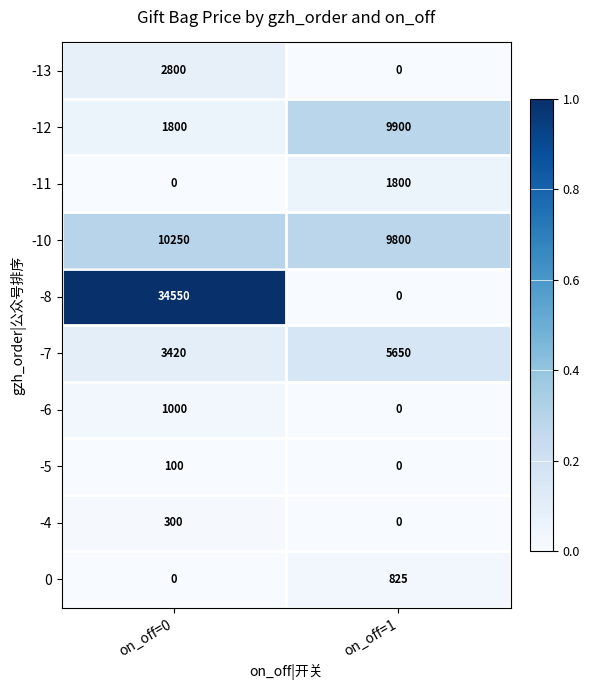

List the series in order of their peak value, highest first.

-8, -10, -12, -7, -13, -11, -6, 0, -4, -5